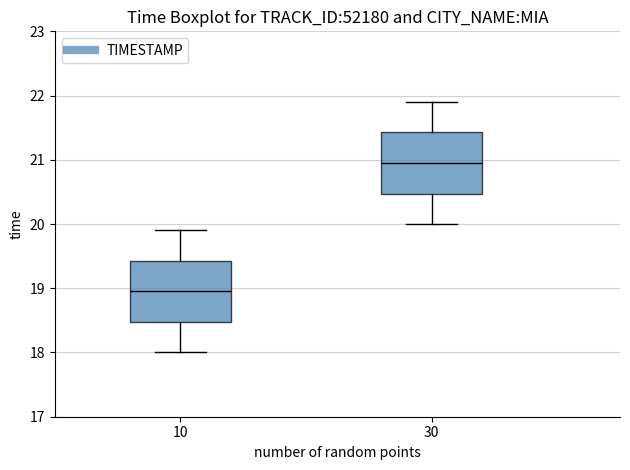

Reading left to right, read every box against the y-axis: the position of its median line, the range the box covers, and the ends of its whiskers. The values are not printed on the chart, so give them approximately, as read against the axis.

10: median 19.0, box 18.5 to 19.4, whiskers 18.0 to 19.9
30: median 21.0, box 20.5 to 21.4, whiskers 20.0 to 21.9